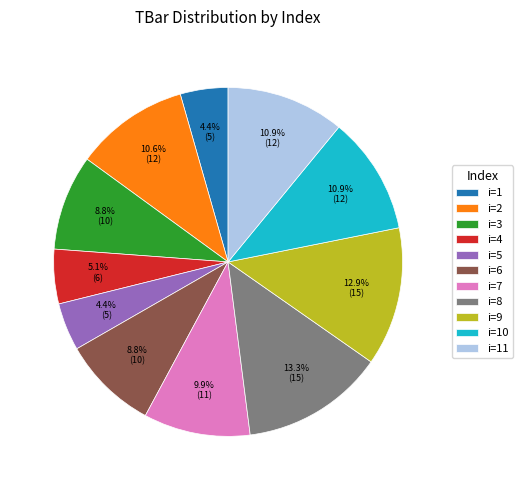

How much of the chart is everything except i=2?

89.4%